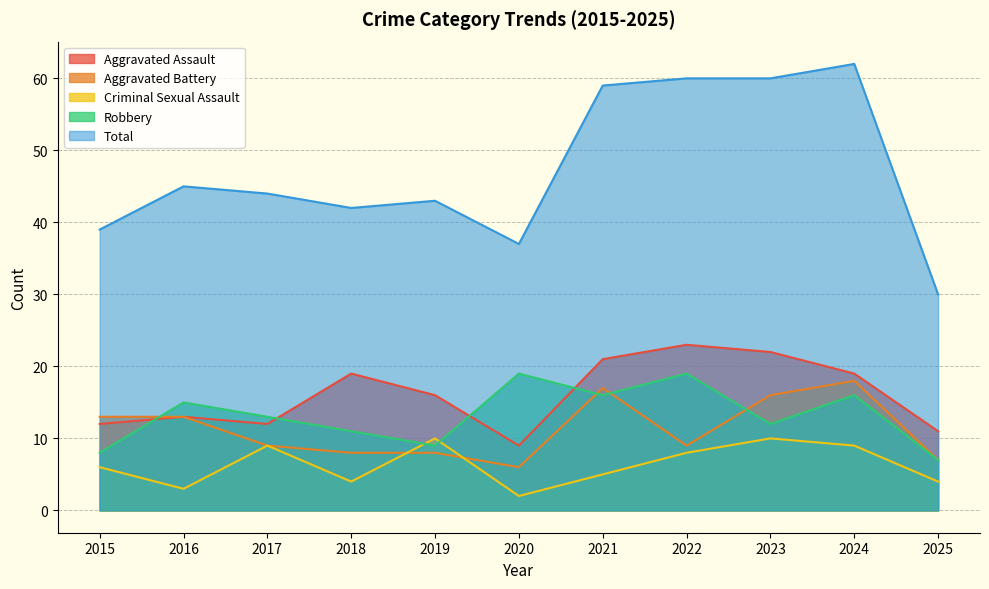

True or false: Aggravated Battery and Total intersect in this chart.

False